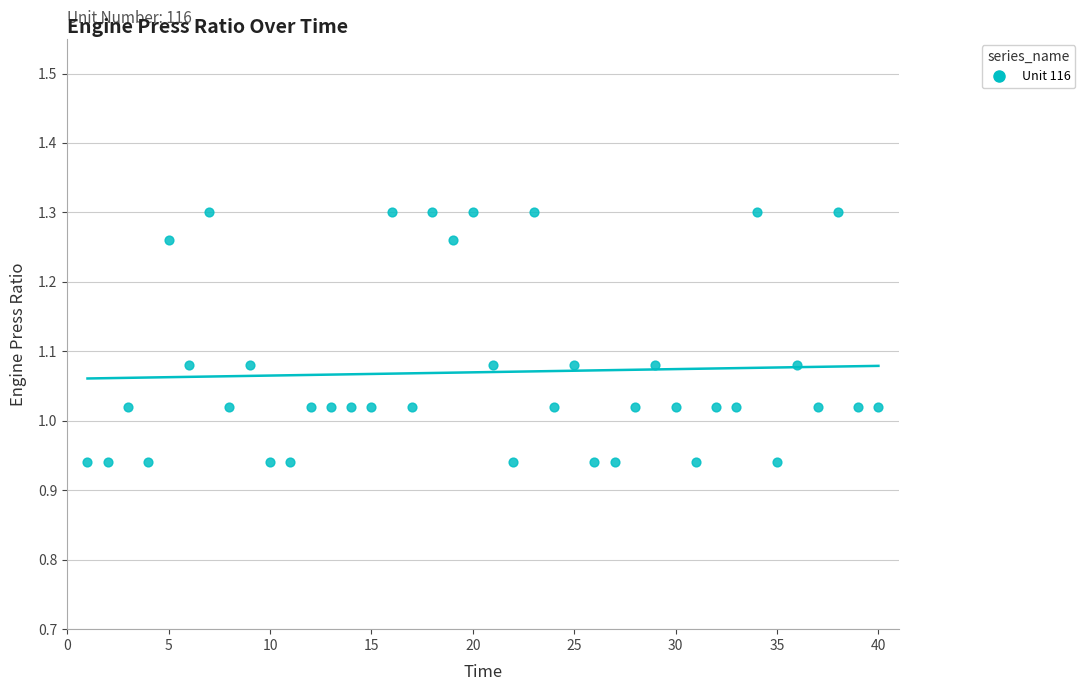

What is the range of Y values (max minus min)?

0.4